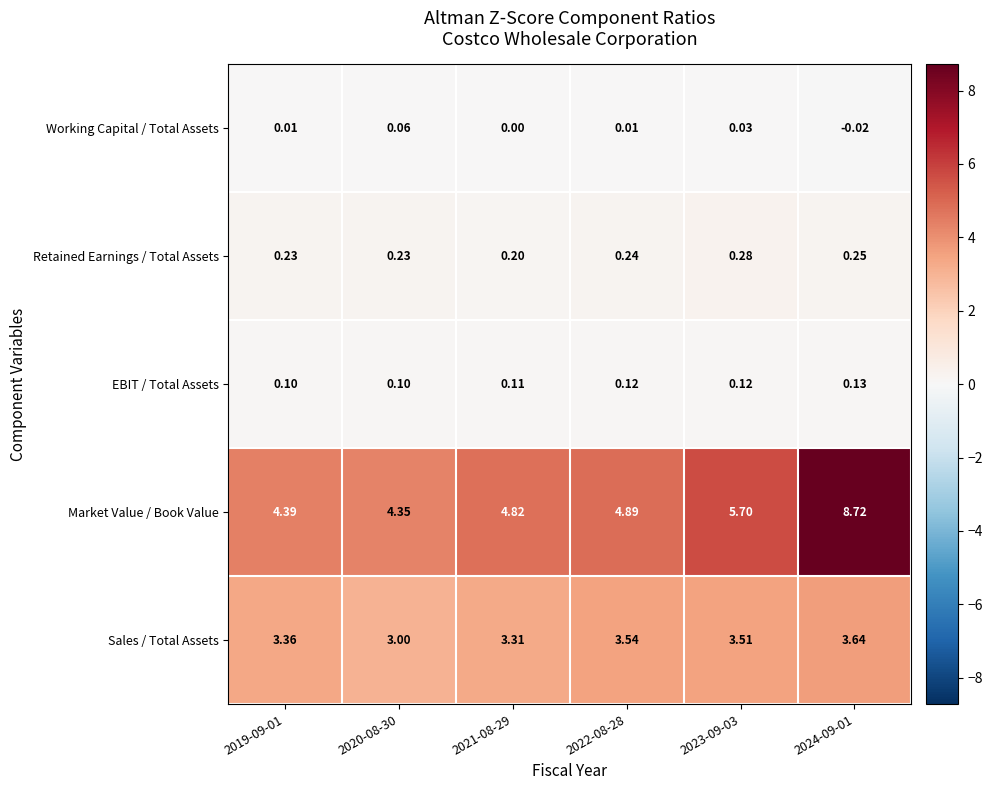

List the series in order of their peak value, highest first.

Market Value / Book Value, Sales / Total Assets, Retained Earnings / Total Assets, EBIT / Total Assets, Working Capital / Total Assets